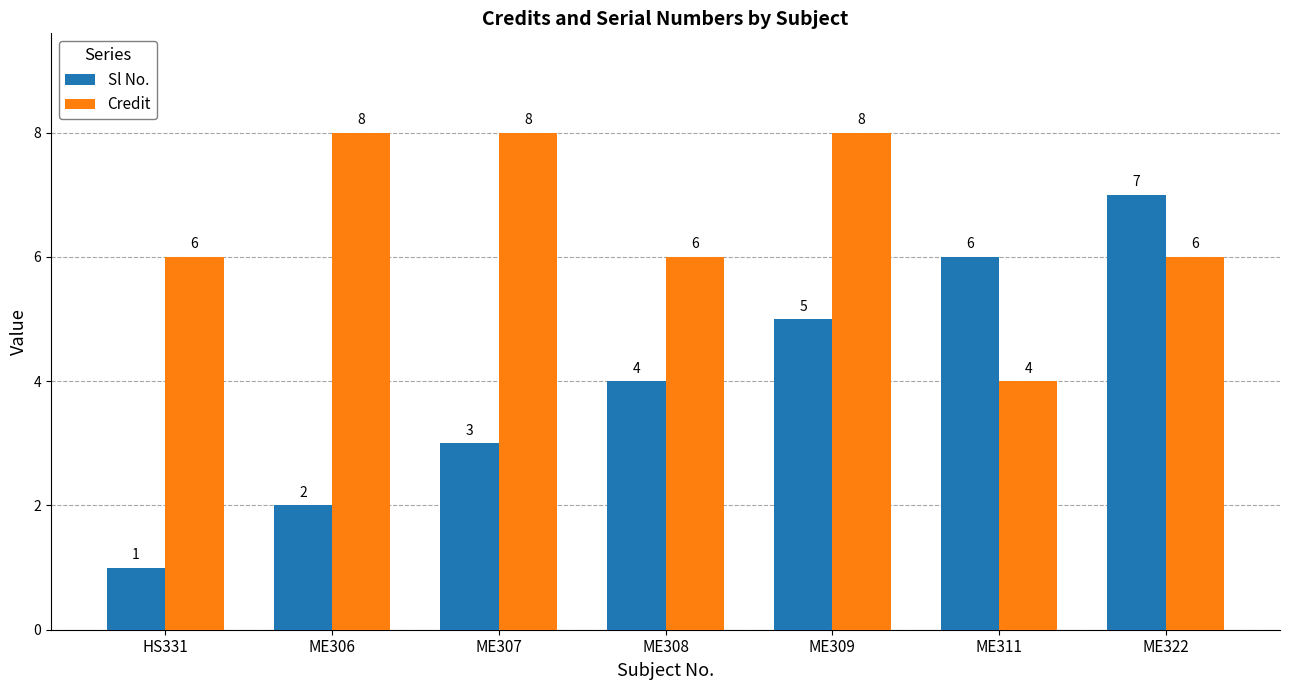

At how many categories does at least one series exceed 3?

7